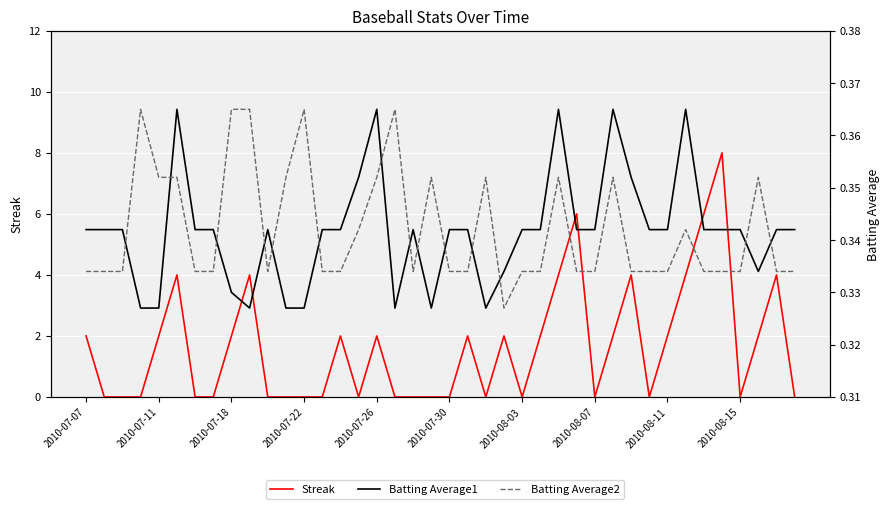

Which has a higher value, 2010-08-03 or 2010-07-07?

2010-07-07